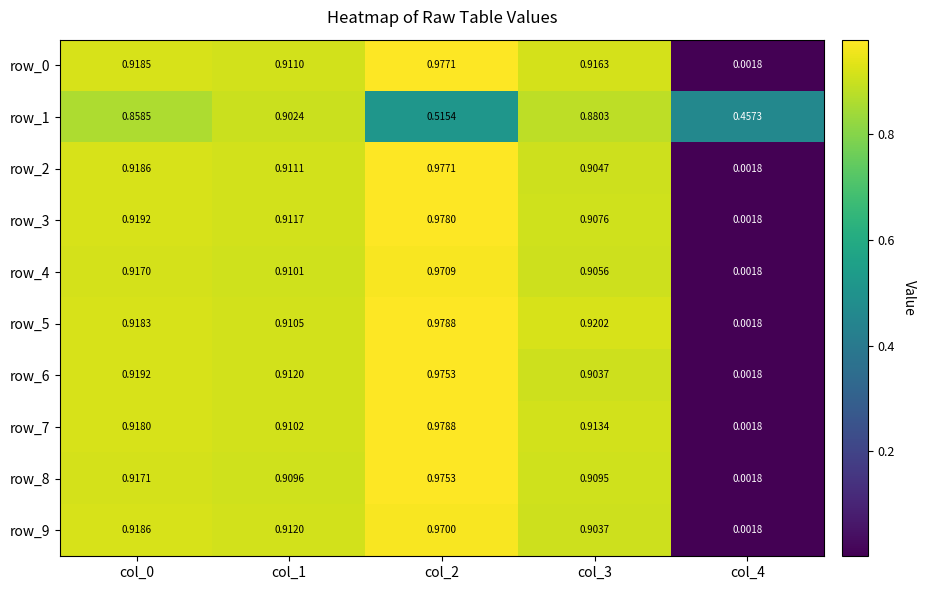

What is the difference between the maximum and second lowest values in the row_9 series?

0.1